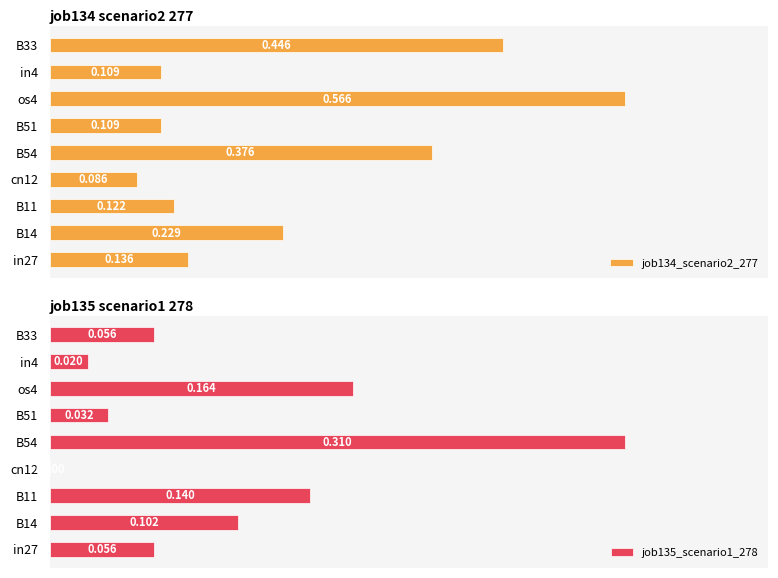

Which series has the widest spread of values?

job134_scenario2_277